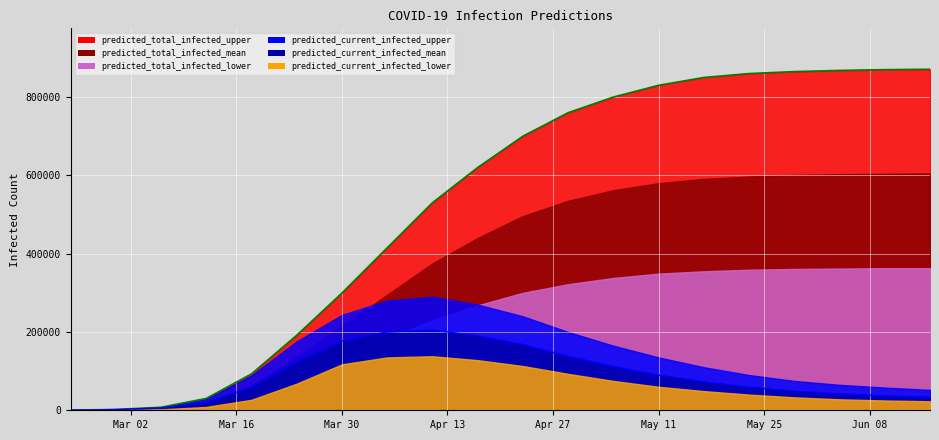

What is the total value across all series at 2020-05-23?

2005000